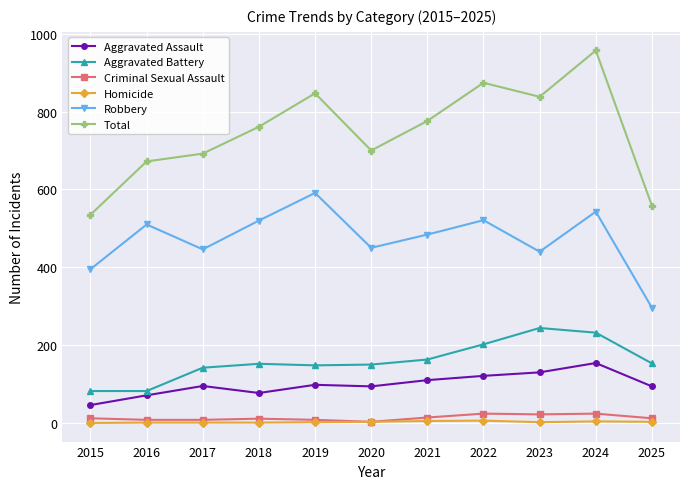

Is the value of Total at 2017 greater than the value of Criminal Sexual Assault at 2022?

Yes